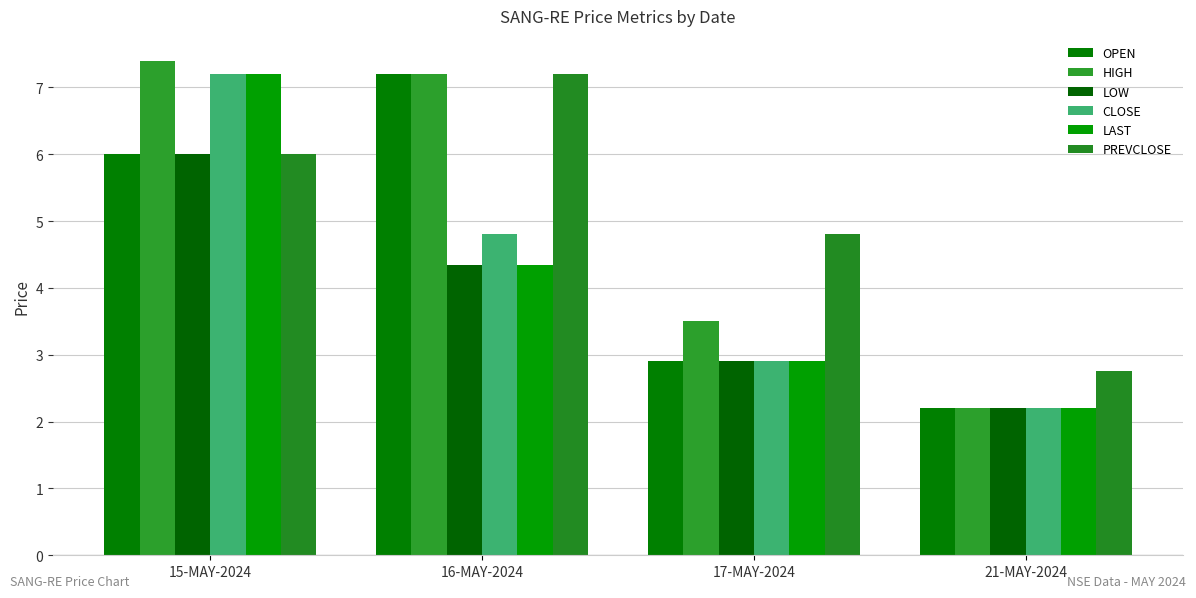

The value of LAST at 16-MAY-2024 is 1.4. True or false?

False